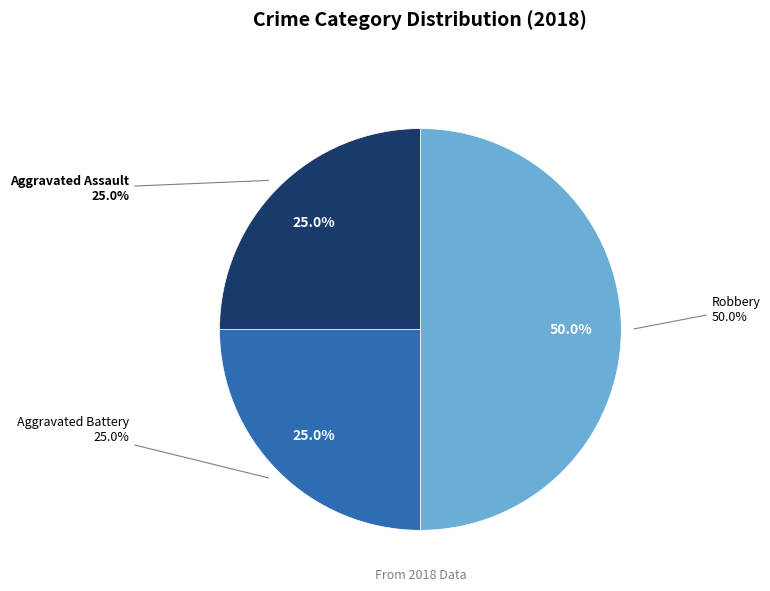

What percentage is the Robbery slice, to the nearest percent?

50%